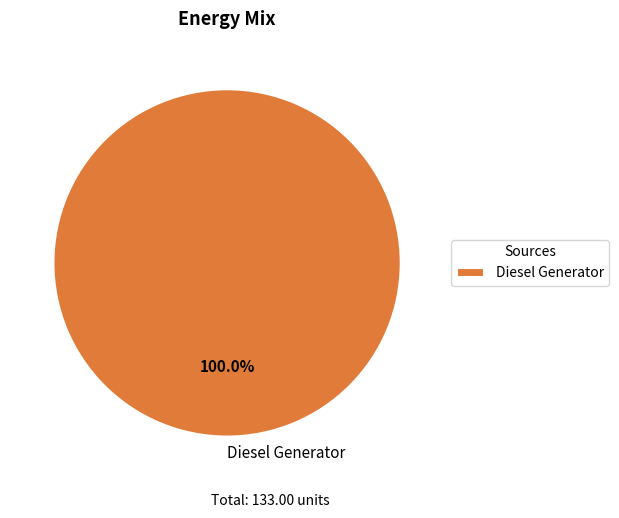

Is it true that Diesel Generator is 87% of the pie?

False